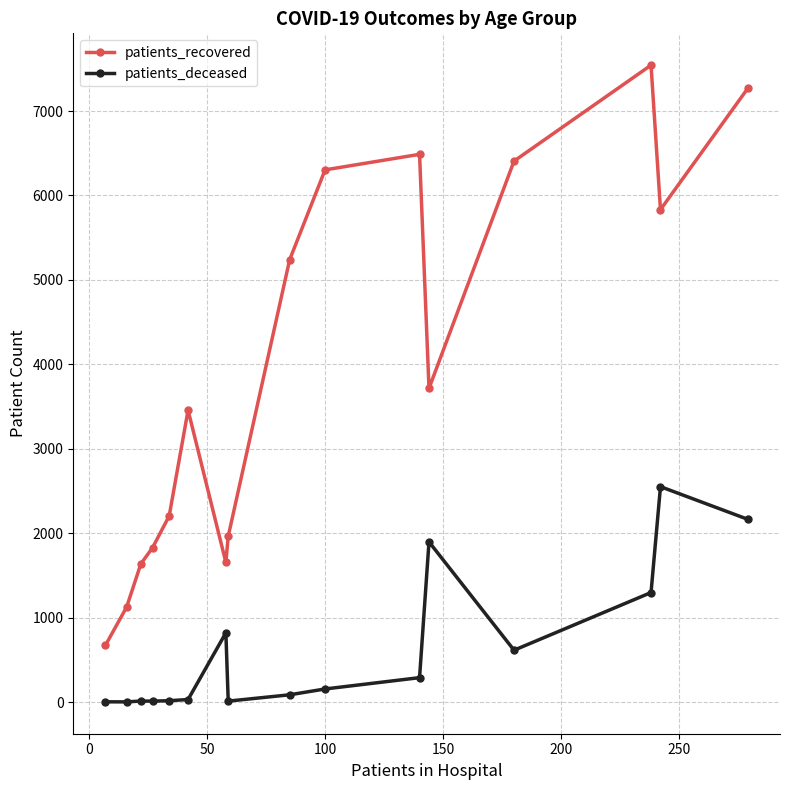

Which series has the largest total across all categories?

patients_recovered